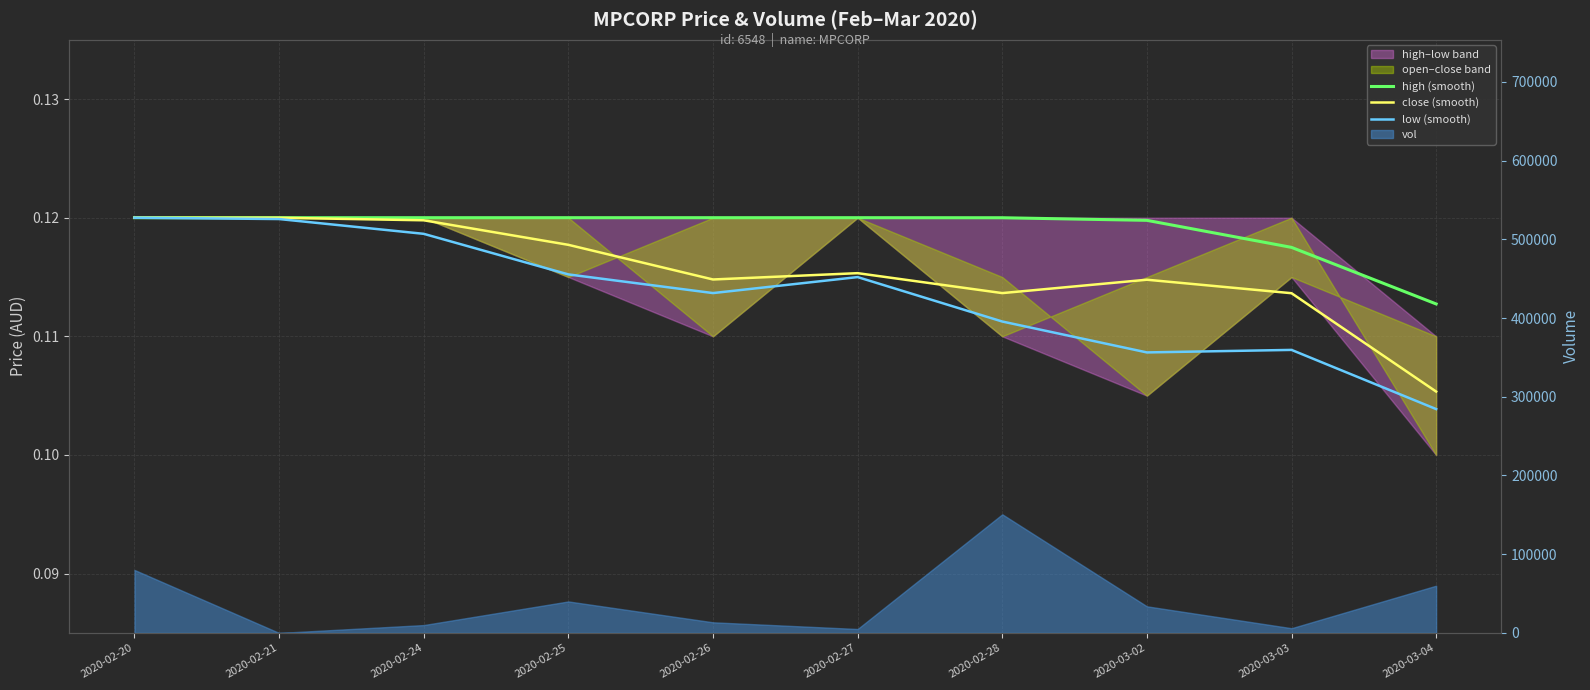

Reading right to left, what are all the values shown in this chart?

high (smooth): 0.1	0.1	0.1	0.1	0.1	0.1	0.1	0.1	0.1	0.1
close (smooth): 0.1	0.1	0.1	0.1	0.1	0.1	0.1	0.1	0.1	0.1
low (smooth): 0.1	0.1	0.1	0.1	0.1	0.1	0.1	0.1	0.1	0.1